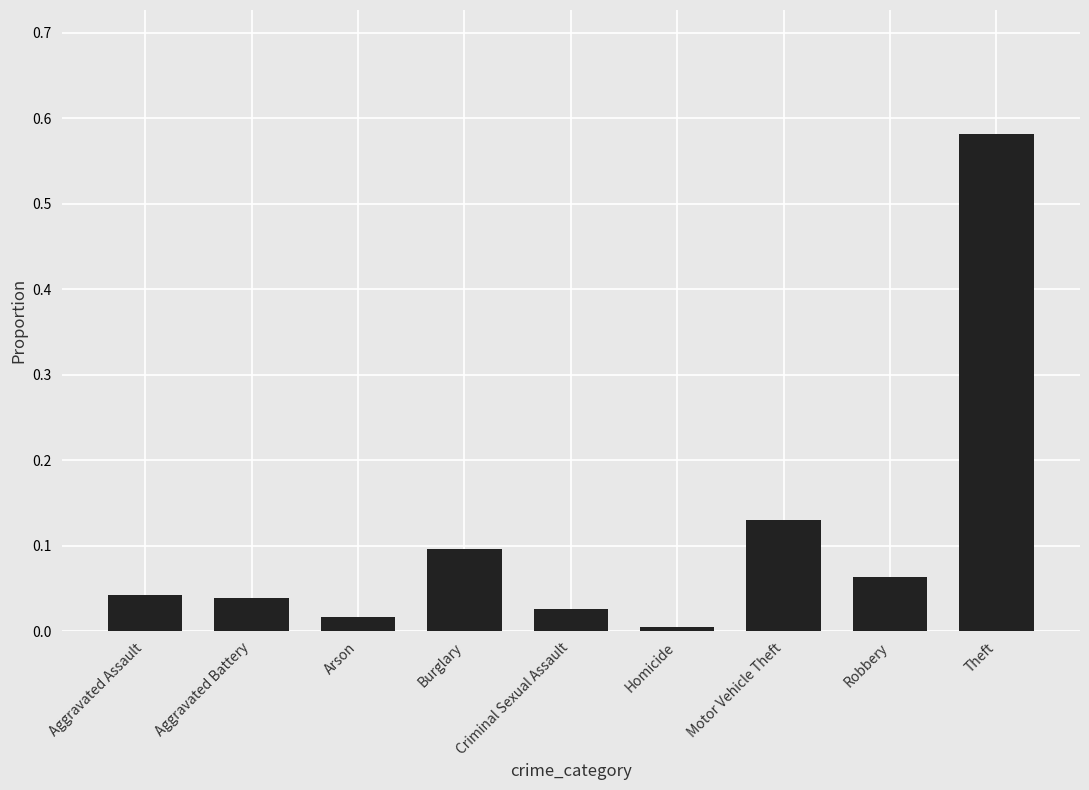

What position from the left is Aggravated Assault?

1